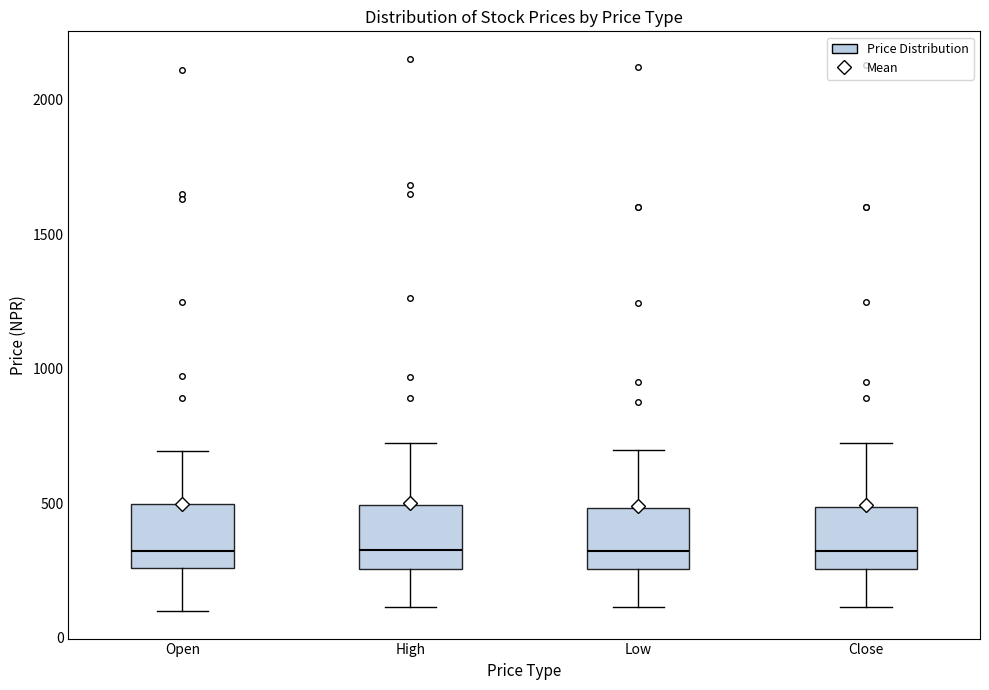

Where does the median line of the box for High sit on the y-axis? The values are not printed on the chart, so give them approximately, as read against the axis.

350